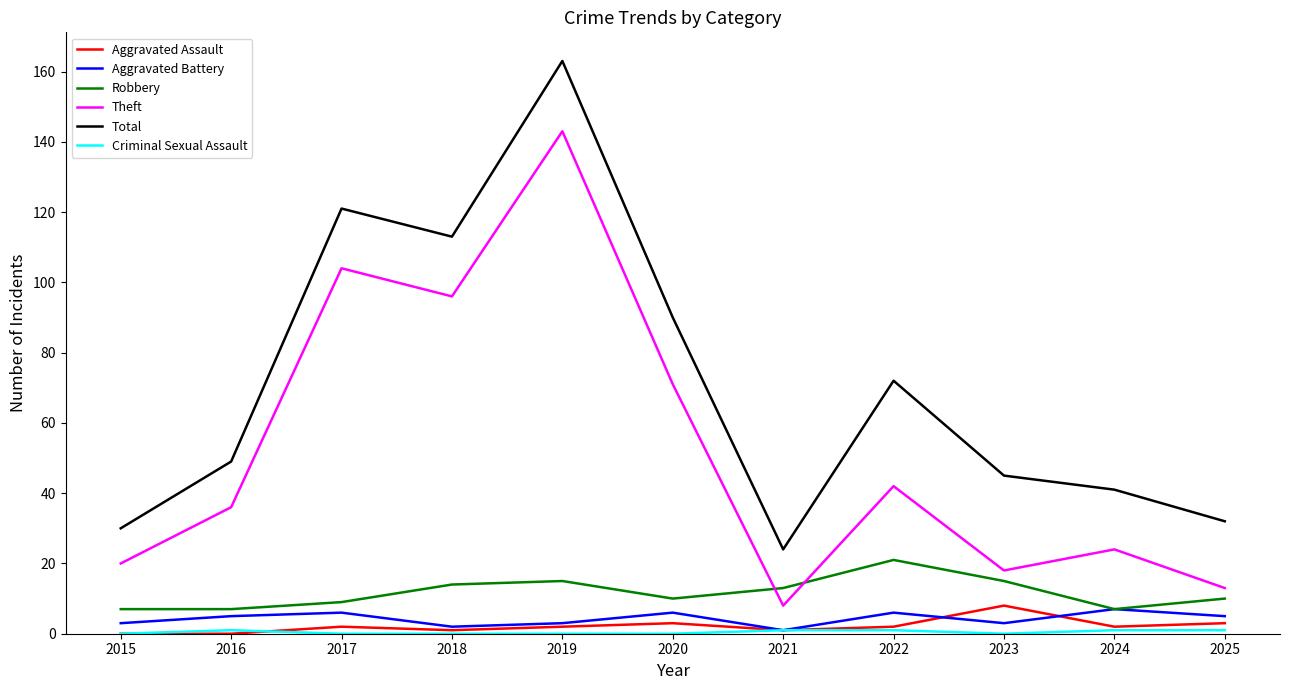

At which category is the sum across all series the highest?

2019